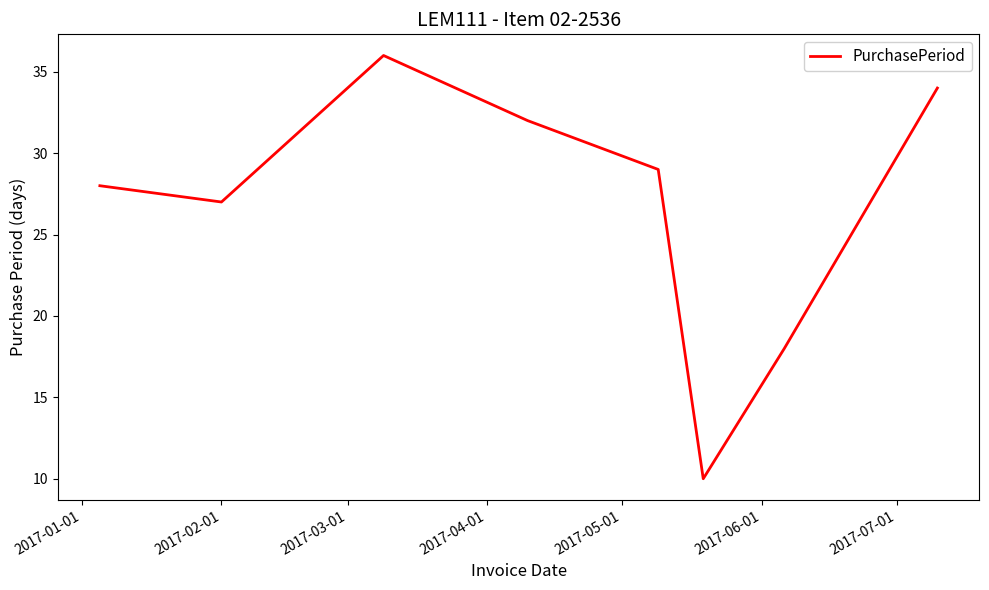

What is the smallest value displayed?

10